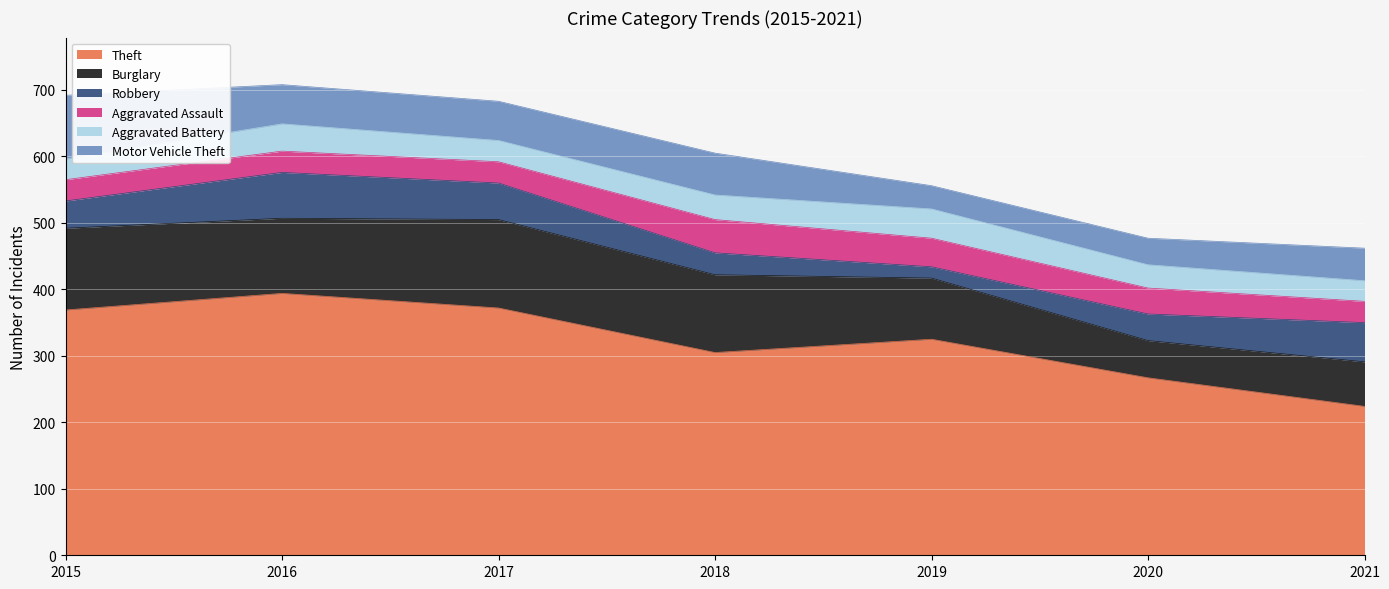

Rank the categories by Motor Vehicle Theft value from lowest to highest.

2019, 2020, 2021, 2016, 2017, 2018, 2015